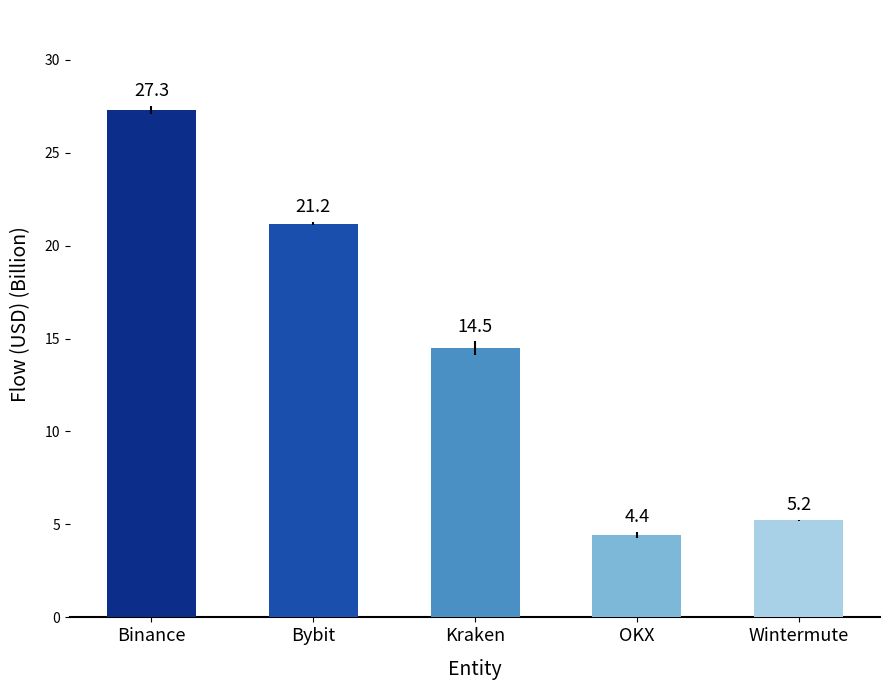

Between OKX and Wintermute, which is larger?

Wintermute